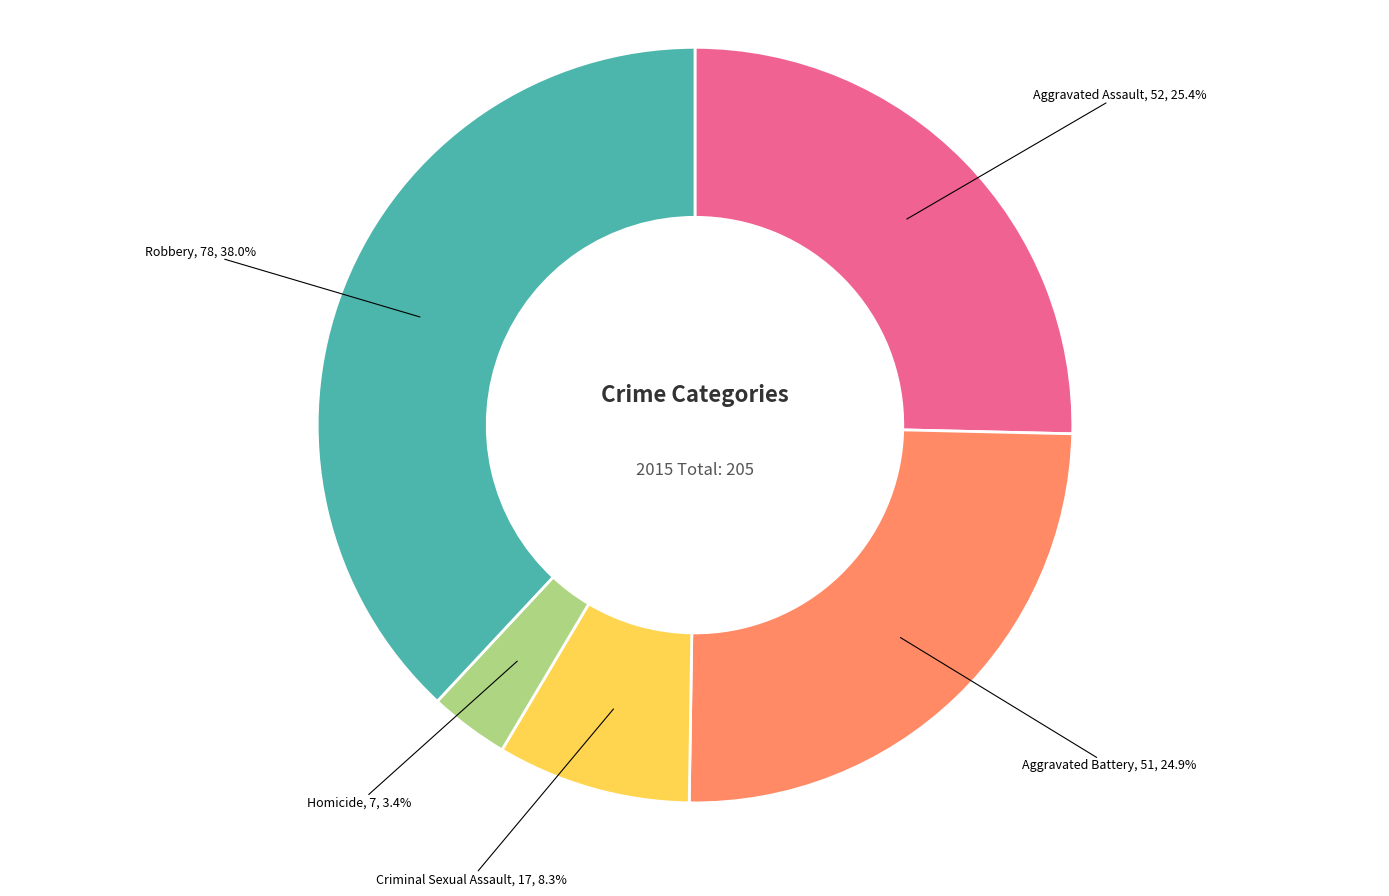

Is there a majority slice in this chart?

No